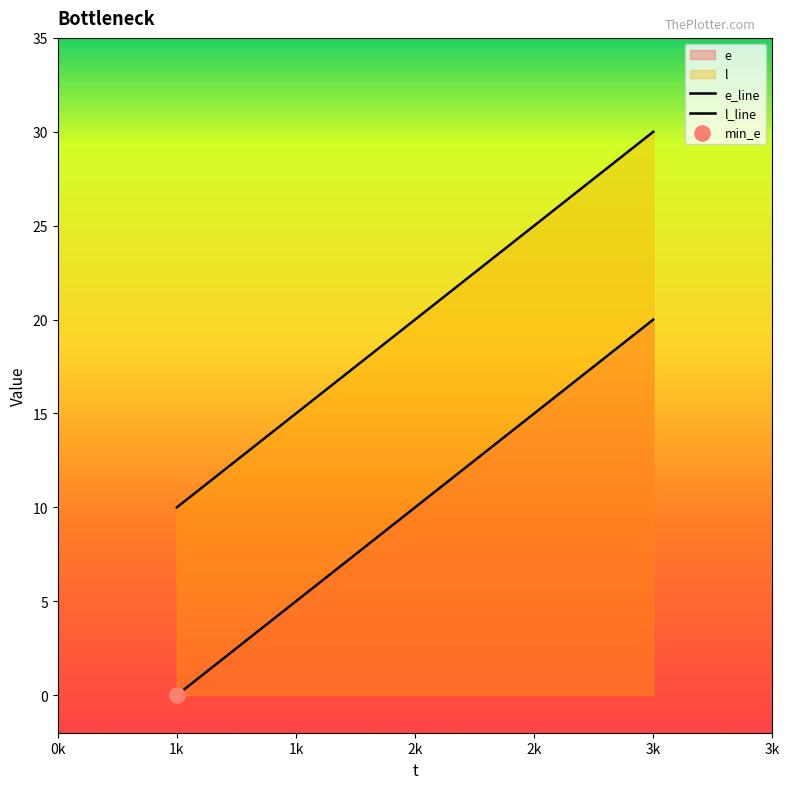

How many lines are shown in the chart?

2